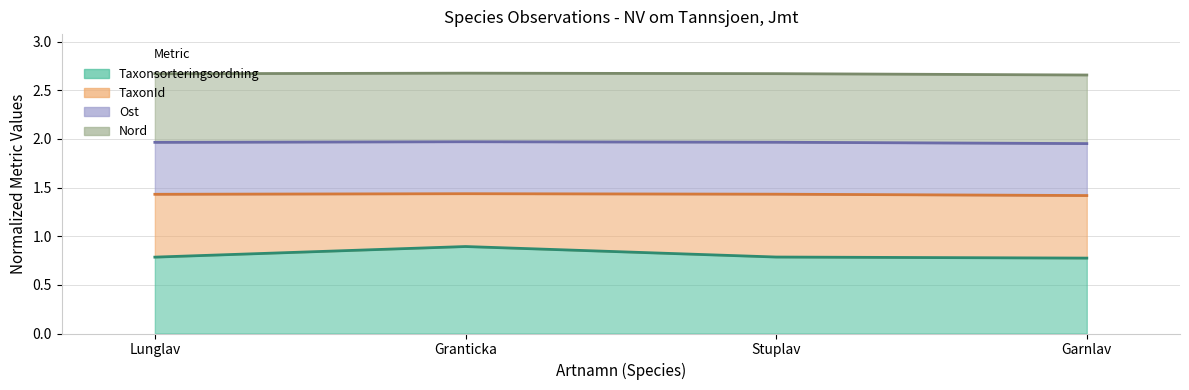

List the labels in order of Taxonsorteringsordning value, smallest first.

Garnlav, Lunglav, Stuplav, Granticka